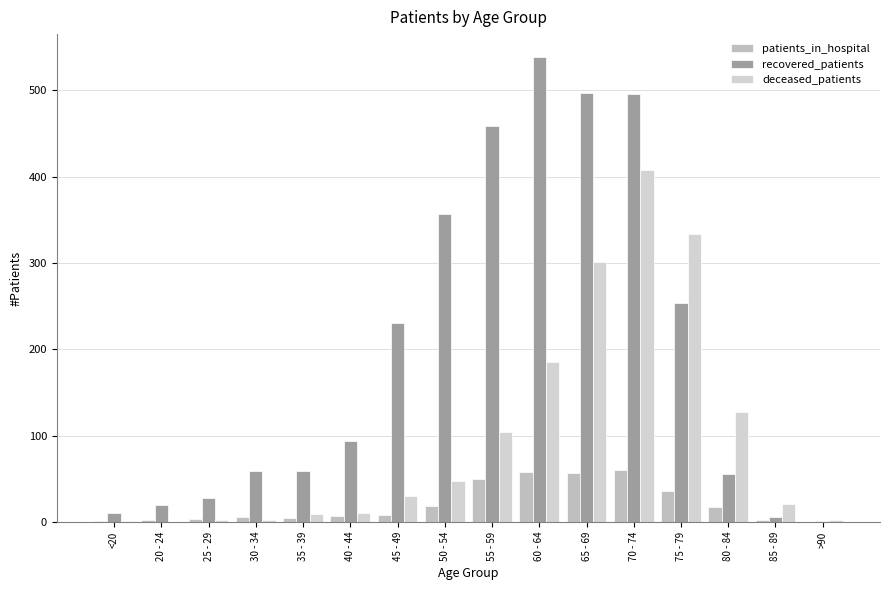

What position from the left is 85 - 89?

15